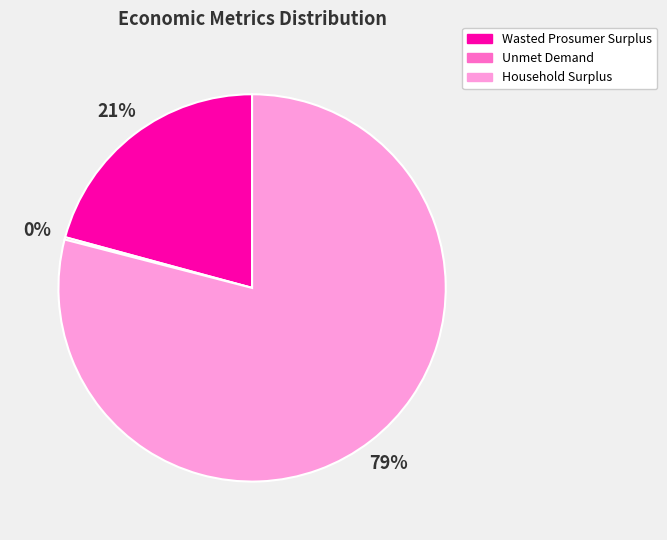

Between Wasted Prosumer Surplus and Household Surplus, which is larger?

Household Surplus